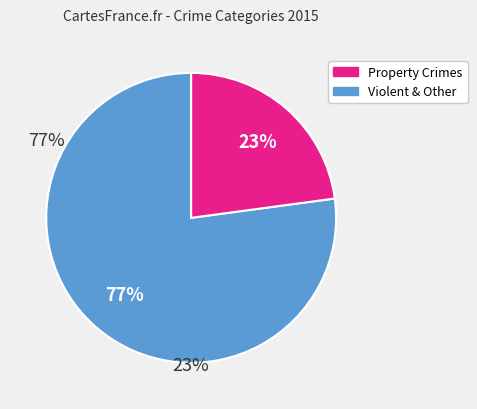

To the nearest percent, what is the average slice percentage?

50%